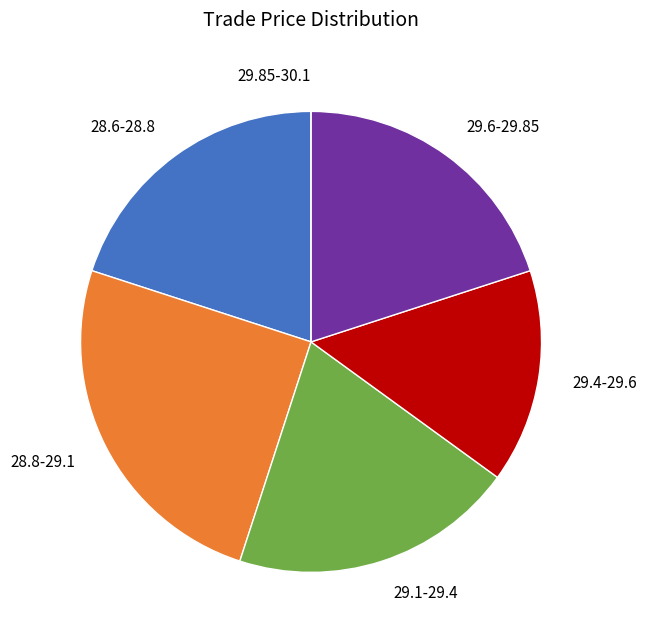

Between 29.6-29.85 and 28.8-29.1, which is larger?

28.8-29.1